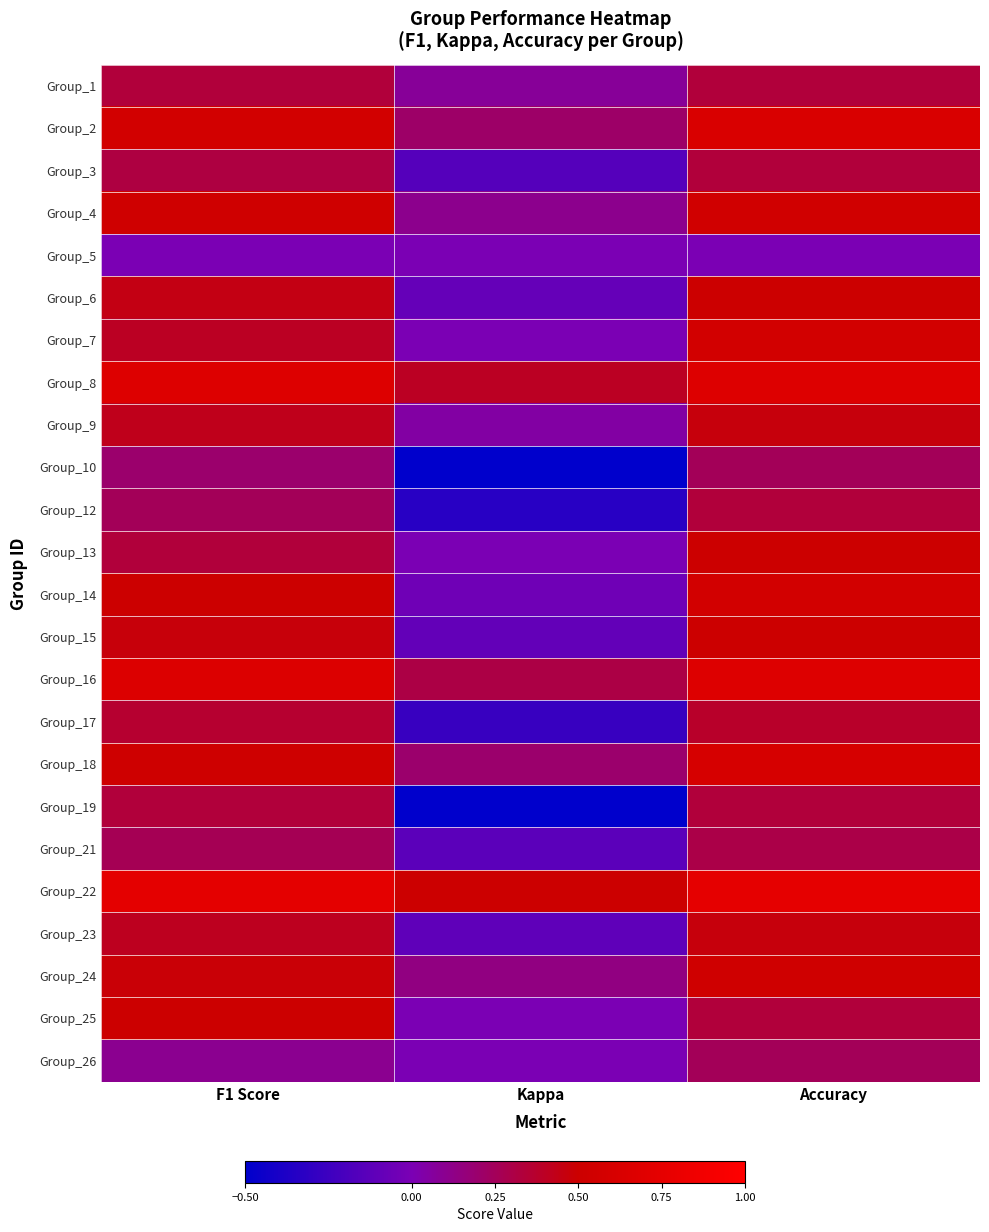

What is the total value across all series at Accuracy?

10.8